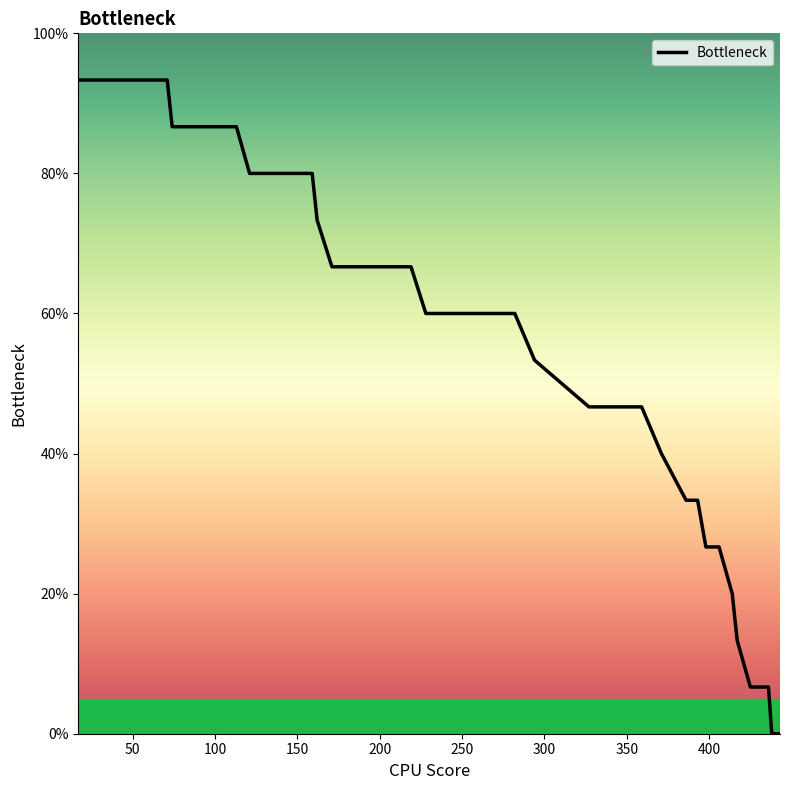

Reading left to right, extract all data points from this chart.

93.3	93.3	93.3	86.7	86.7	86.7	80.0	80.0	80.0	80.0	73.3	66.7	66.7	66.7	66.7	66.7	60.0	60.0	60.0	53.3	46.7	46.7	46.7	40.0	33.3	33.3	26.7	26.7	26.7	20.0	13.3	6.7	6.7	6.7	6.7	0.0	0.0